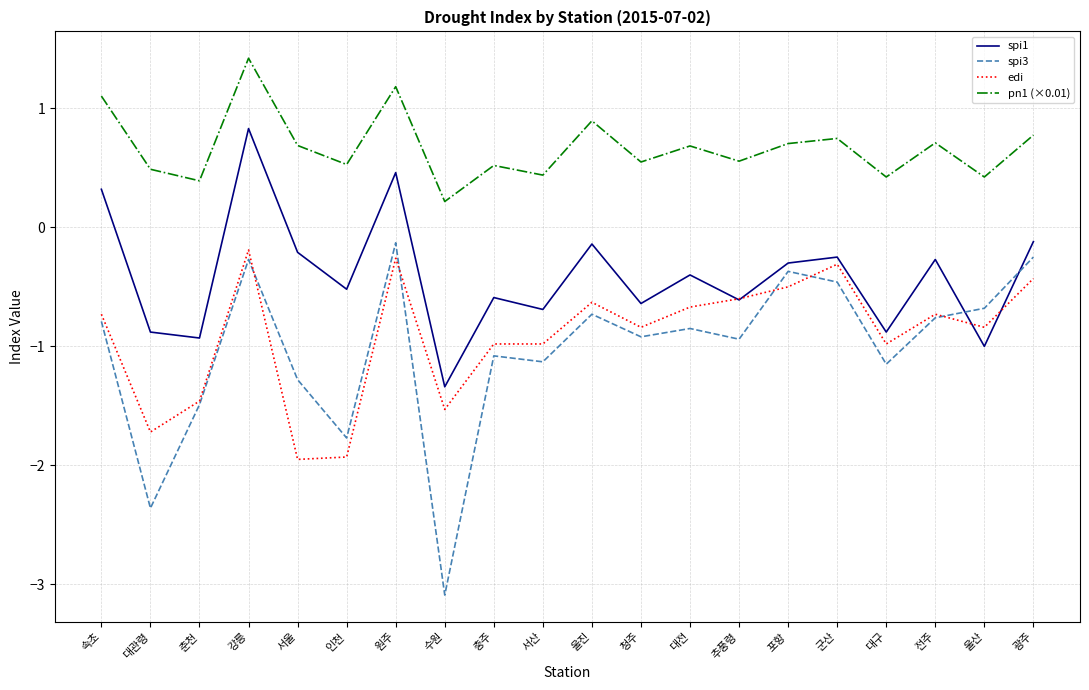

Which series has the widest spread of values?

spi3